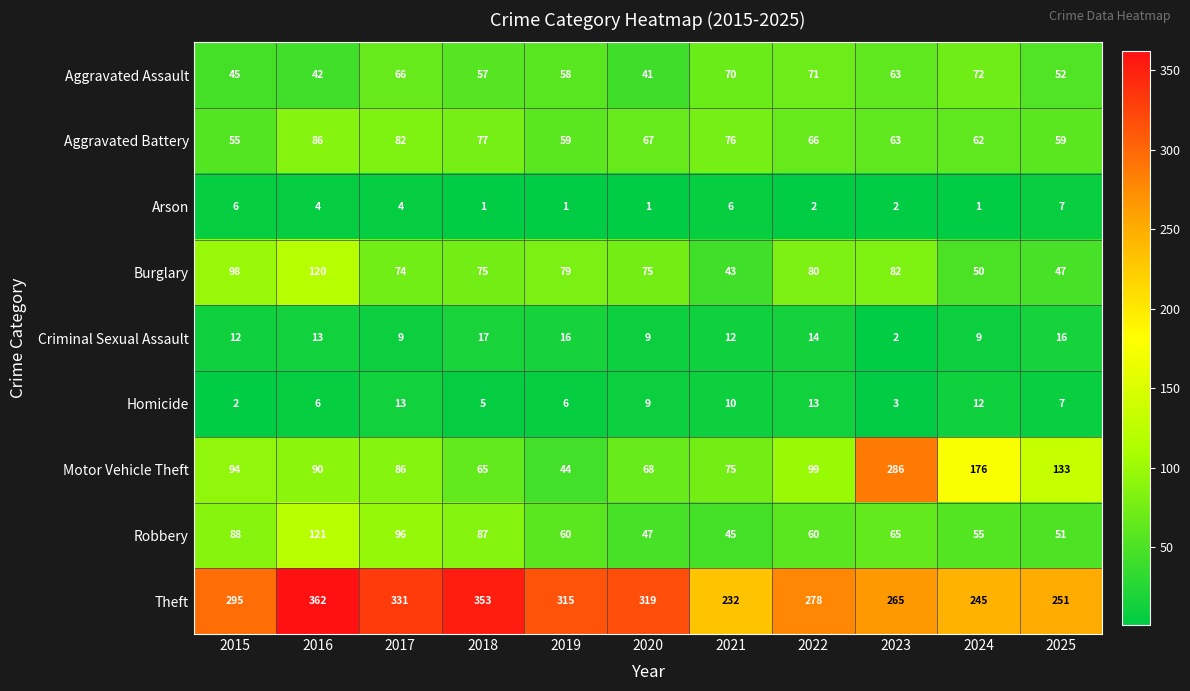

Which category has the lowest value in the Theft series?

2021